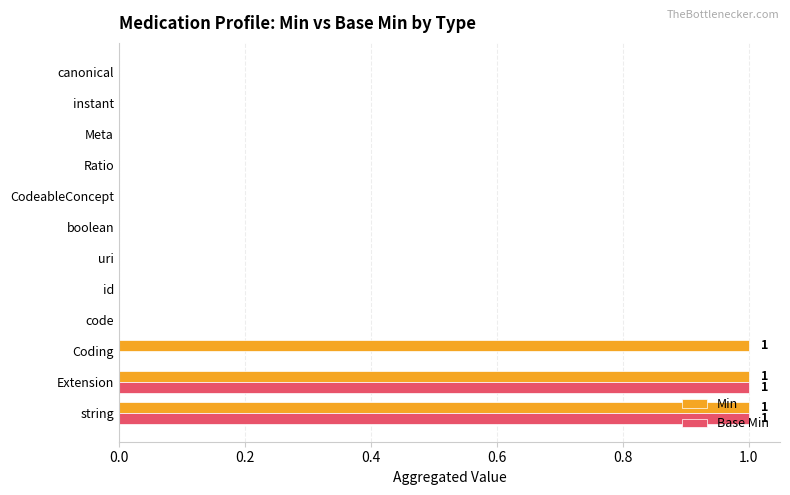

The Base Min series shows 0 at code. True or false?

True